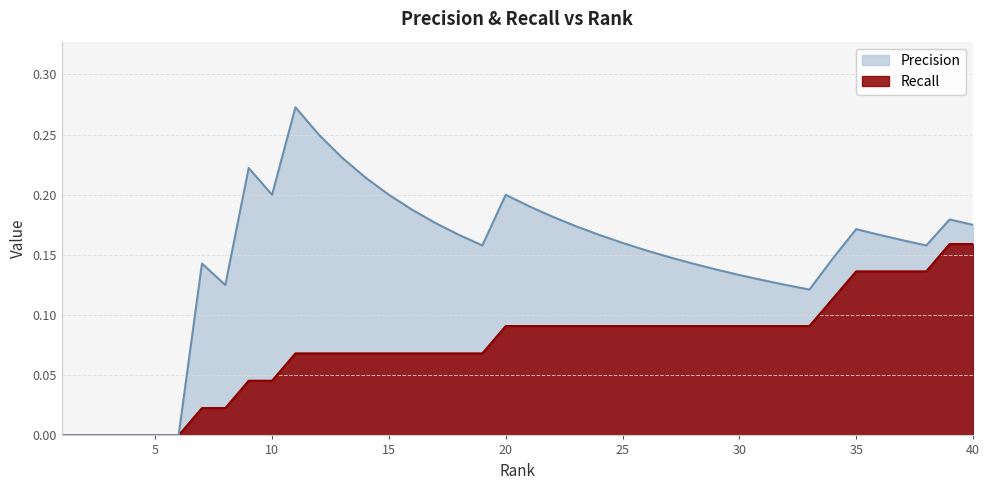

At which category does Precision reach its first local peak?

7